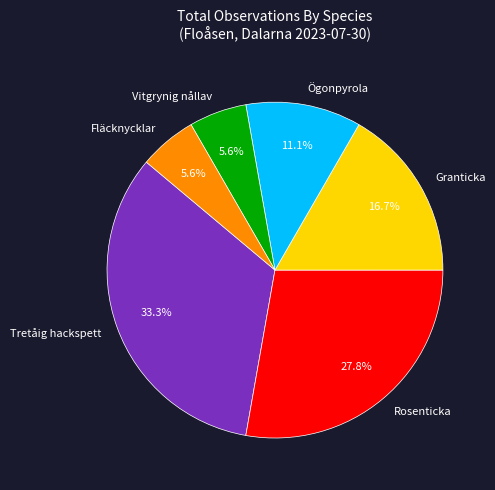

True or false: Rosenticka accounts for 36% of the total.

False